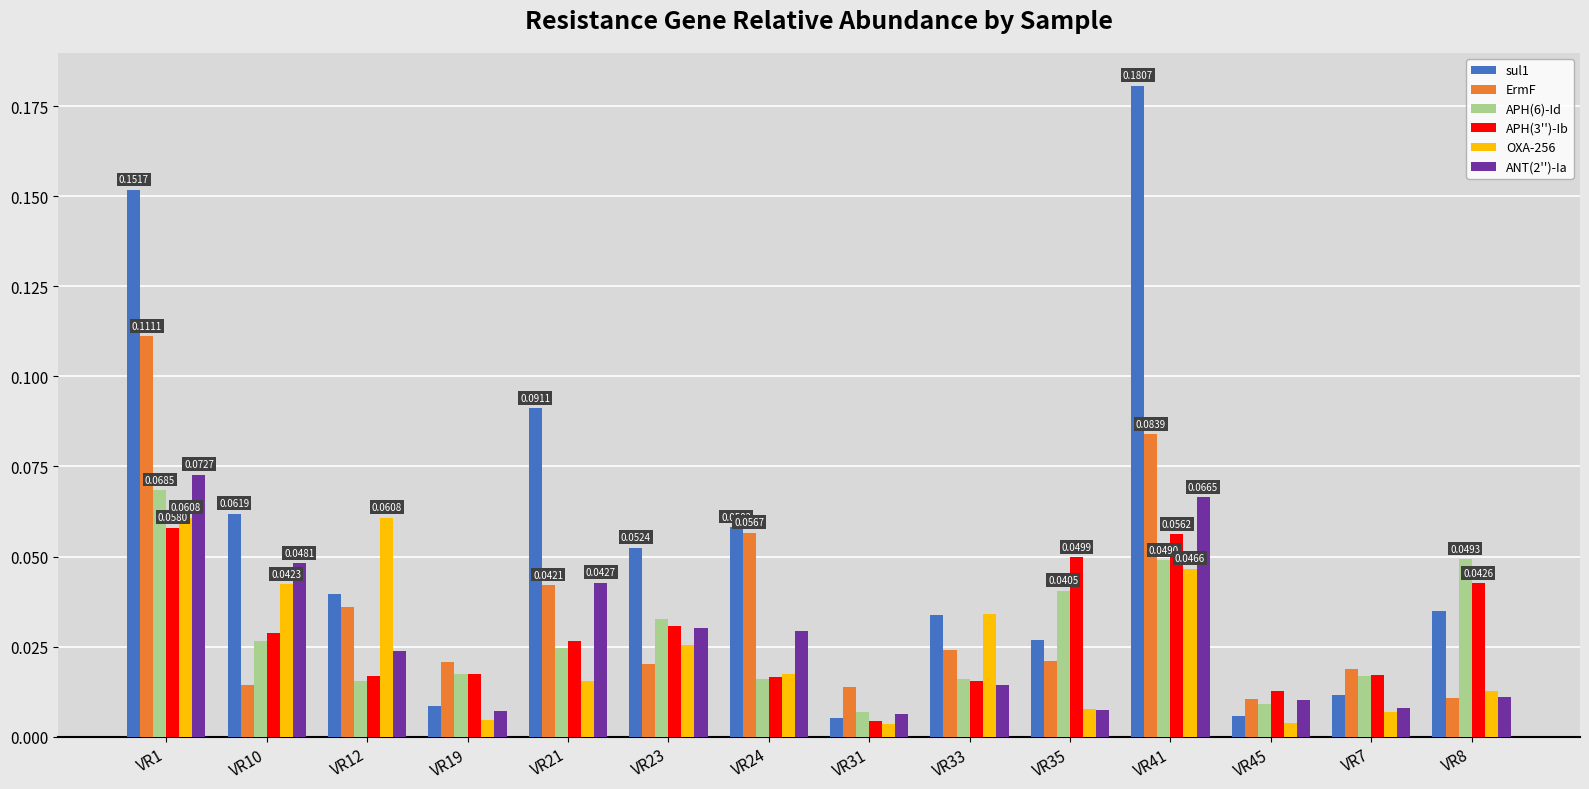

Which series has the widest spread of values?

sul1